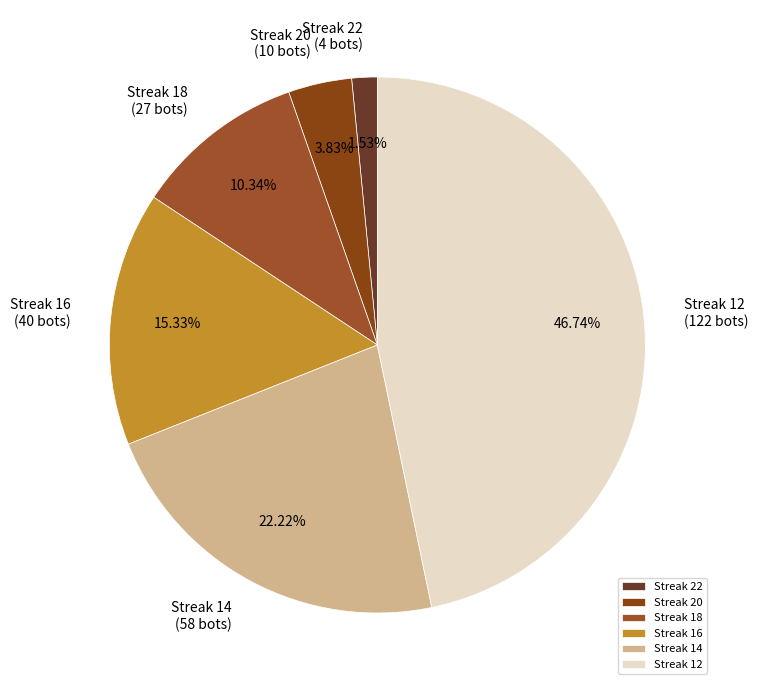

Which slice is the smallest?

Streak 22